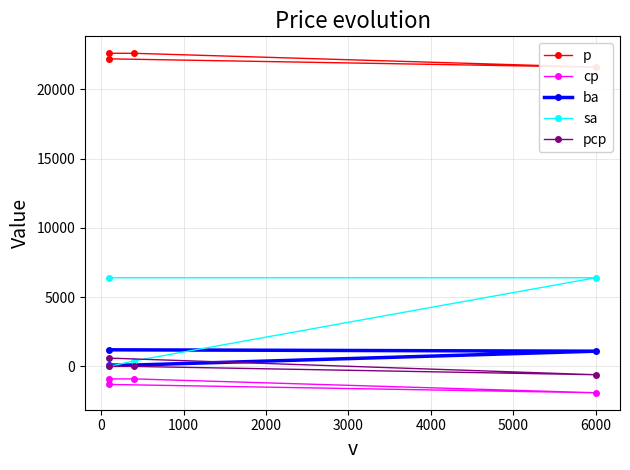

Between 2000 and 1000, which is larger?

2000